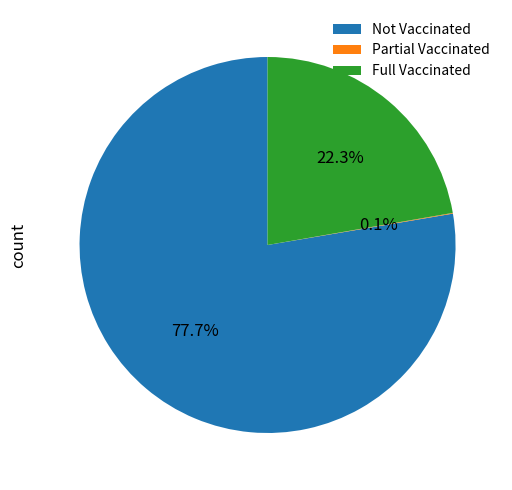

Which category has the biggest portion of the pie?

Not Vaccinated